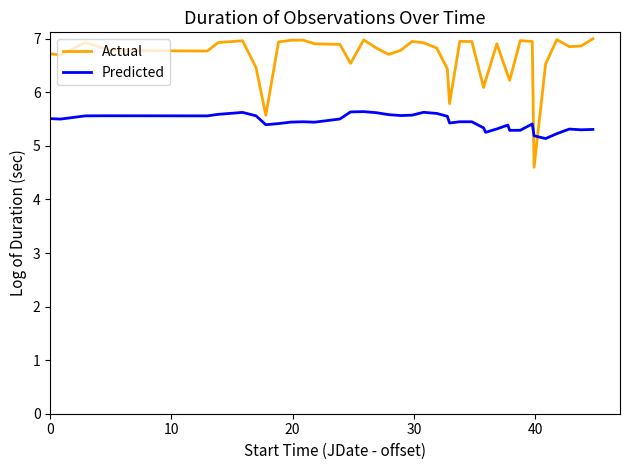

Which series has the largest total across all categories?

Actual